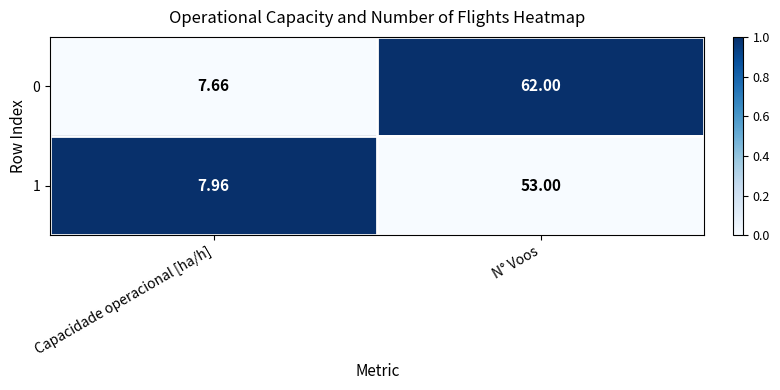

Where is 1 nearest to the value 30?

Capacidade operacional [ha/h]